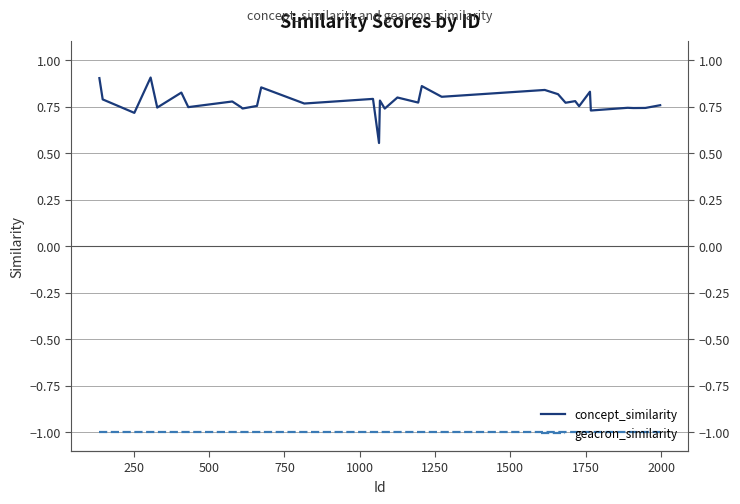

Reading left to right, list all the values displayed in this chart.

concept_similarity: 0.9	0.8	0.7	0.9	0.7	0.8	0.7	0.8	0.7	0.7	0.8	0.9	0.8	0.8	0.6	0.8	0.7	0.8	0.8	0.9	0.8	0.8	0.8	0.8	0.8	0.8	0.8	0.7	0.7	0.7	0.7	0.8
geacron_similarity: -1.0	-1.0	-1.0	-1.0	-1.0	-1.0	-1.0	-1.0	-1.0	-1.0	-1.0	-1.0	-1.0	-1.0	-1.0	-1.0	-1.0	-1.0	-1.0	-1.0	-1.0	-1.0	-1.0	-1.0	-1.0	-1.0	-1.0	-1.0	-1.0	-1.0	-1.0	-1.0